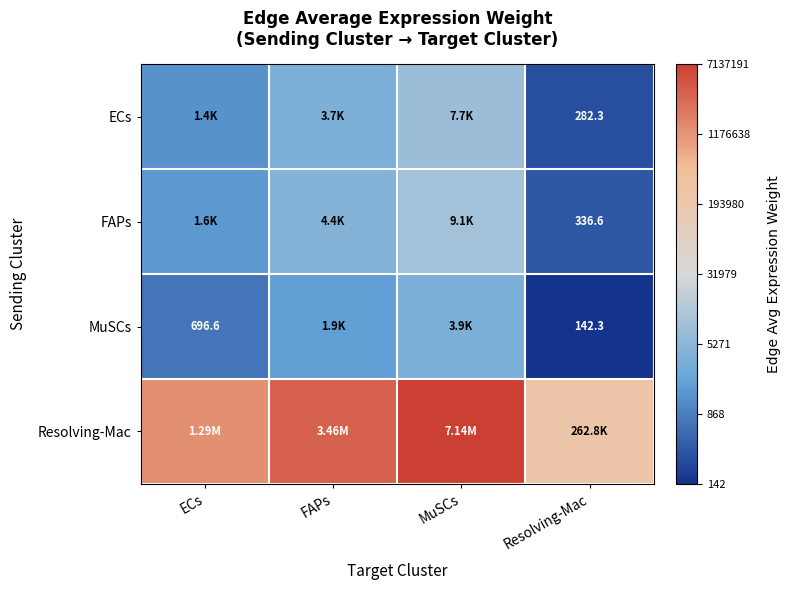

Rank the series by their maximum value, from highest to lowest.

Resolving-Mac, FAPs, ECs, MuSCs